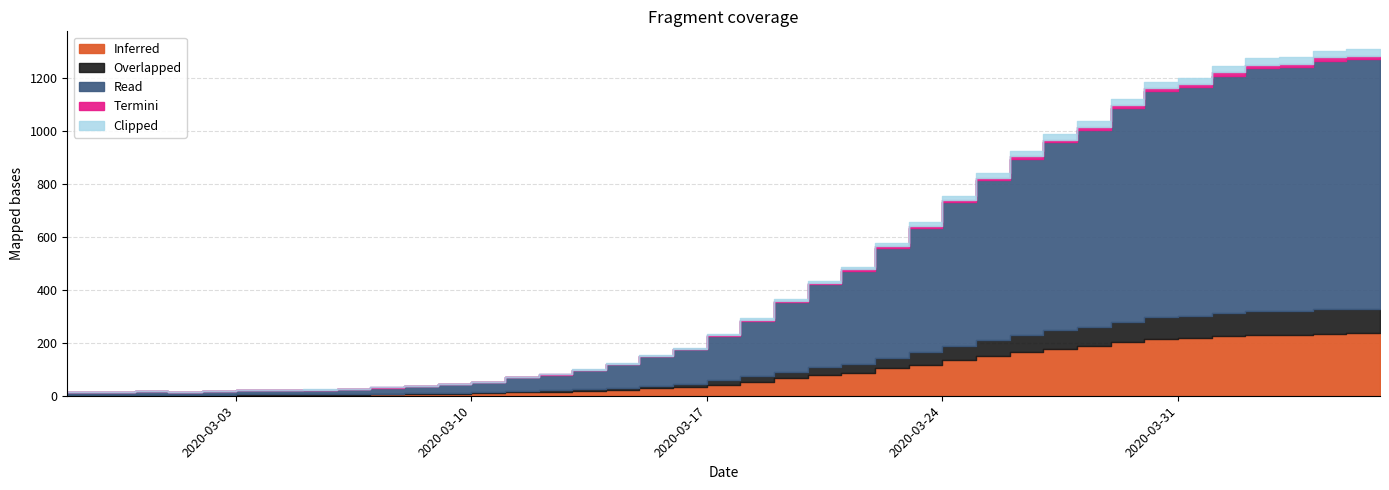

Is it true that the value at 2020-03-27 is 579?

False